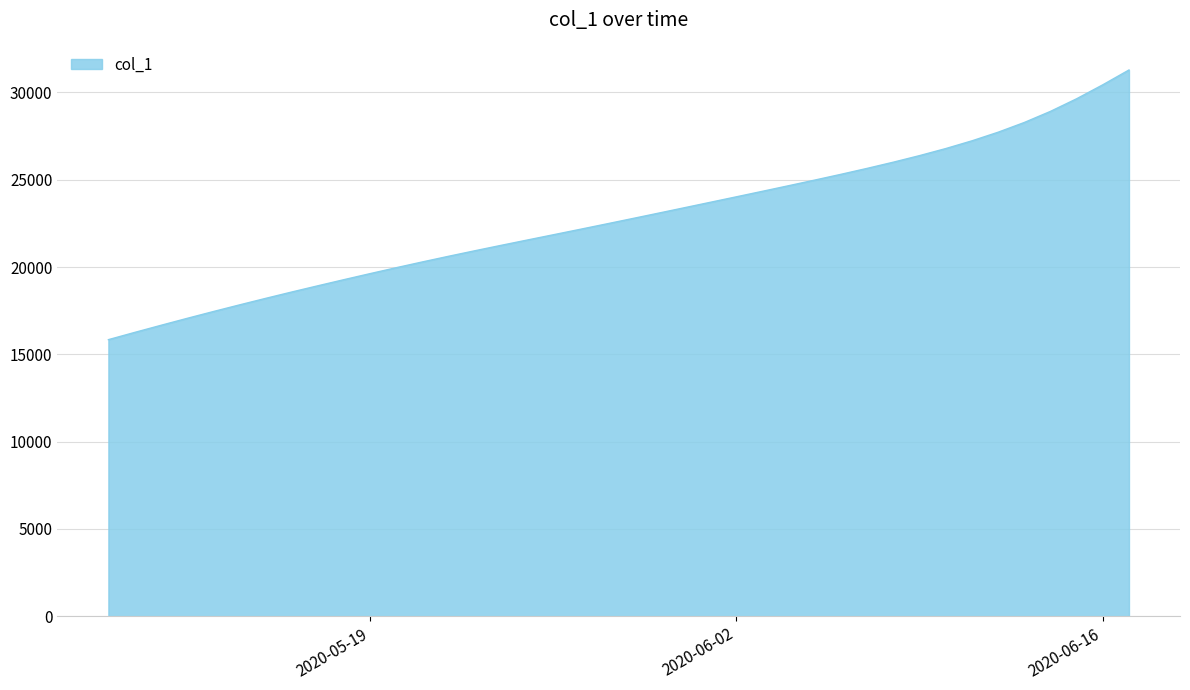

What is the minimum value shown in the chart?

15842.6